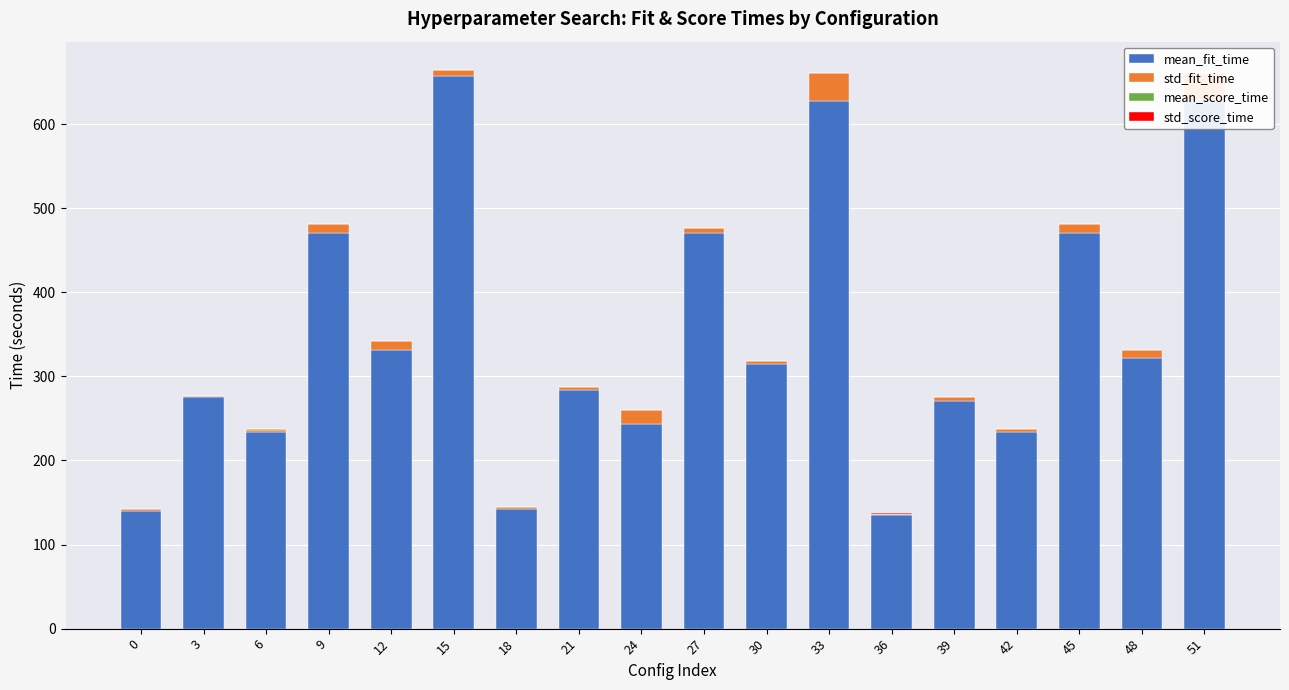

The value of std_fit_time at 27 is 10.0. True or false?

False